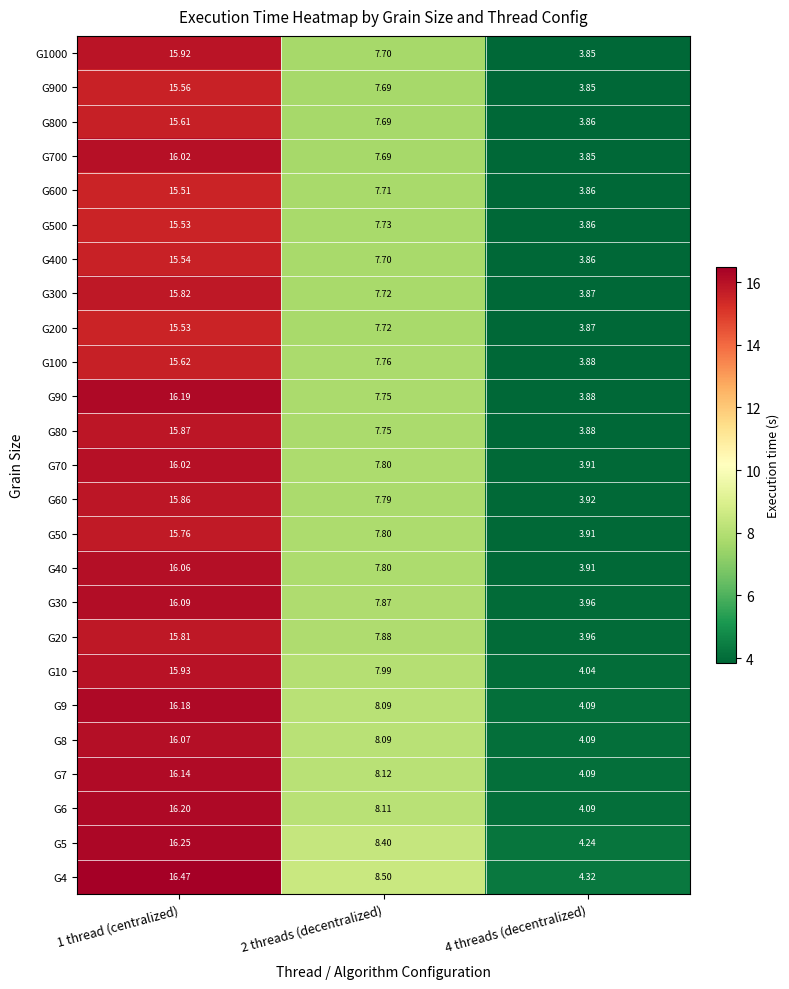

Is the value of G500 at 1 thread (centralized) greater than the value of G4 at 2 threads (decentralized)?

Yes